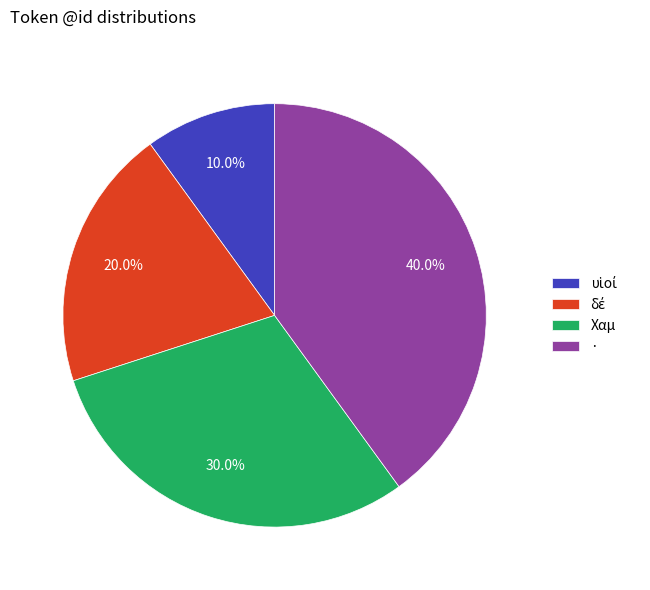

Does any single category account for the majority?

No